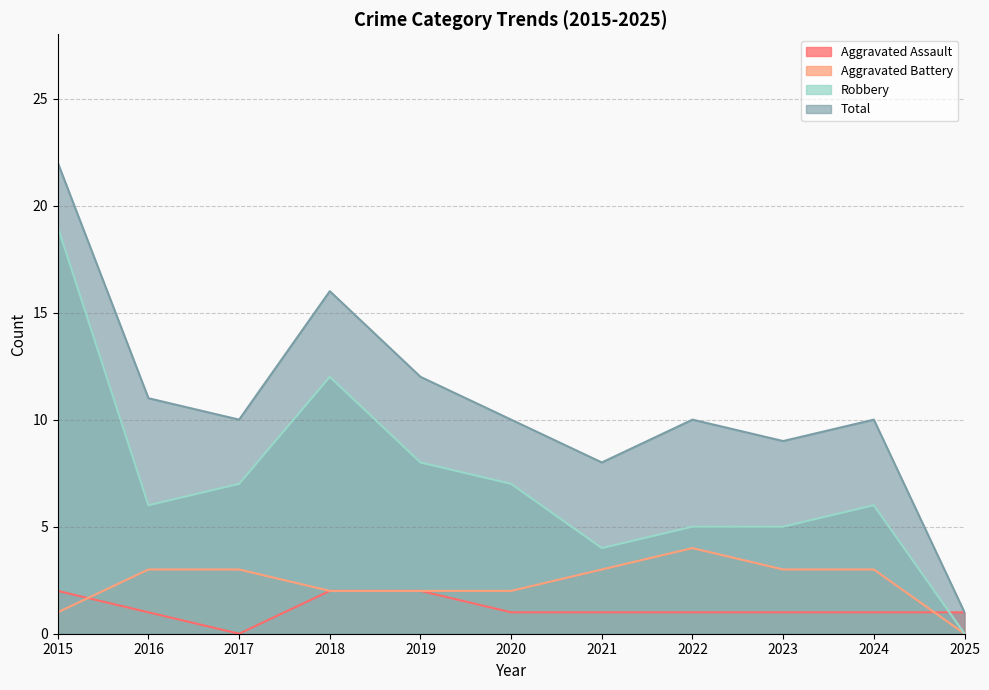

Which series has the widest spread of values?

Total